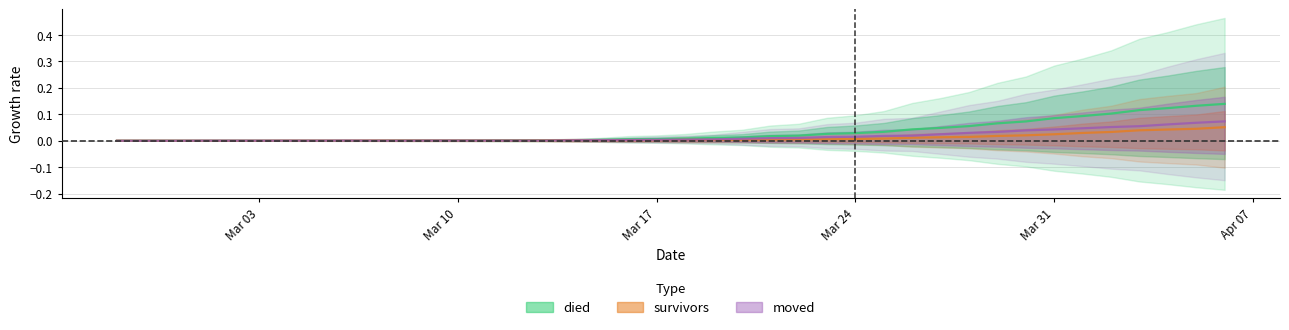

At which category is the sum across all series the highest?

2020-04-06